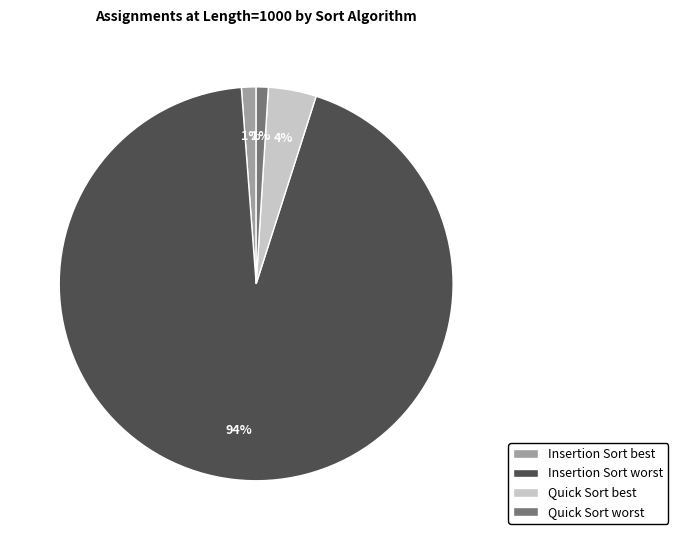

Which category has the biggest portion of the pie?

Insertion Sort worst